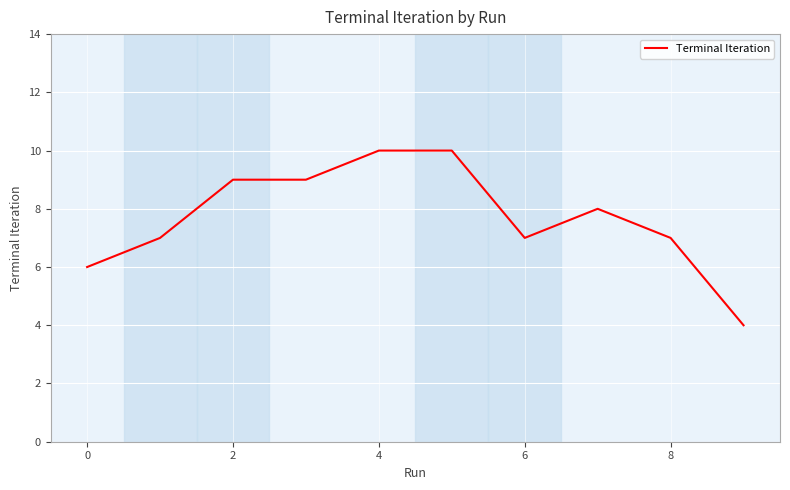

What is the greatest value displayed?

10